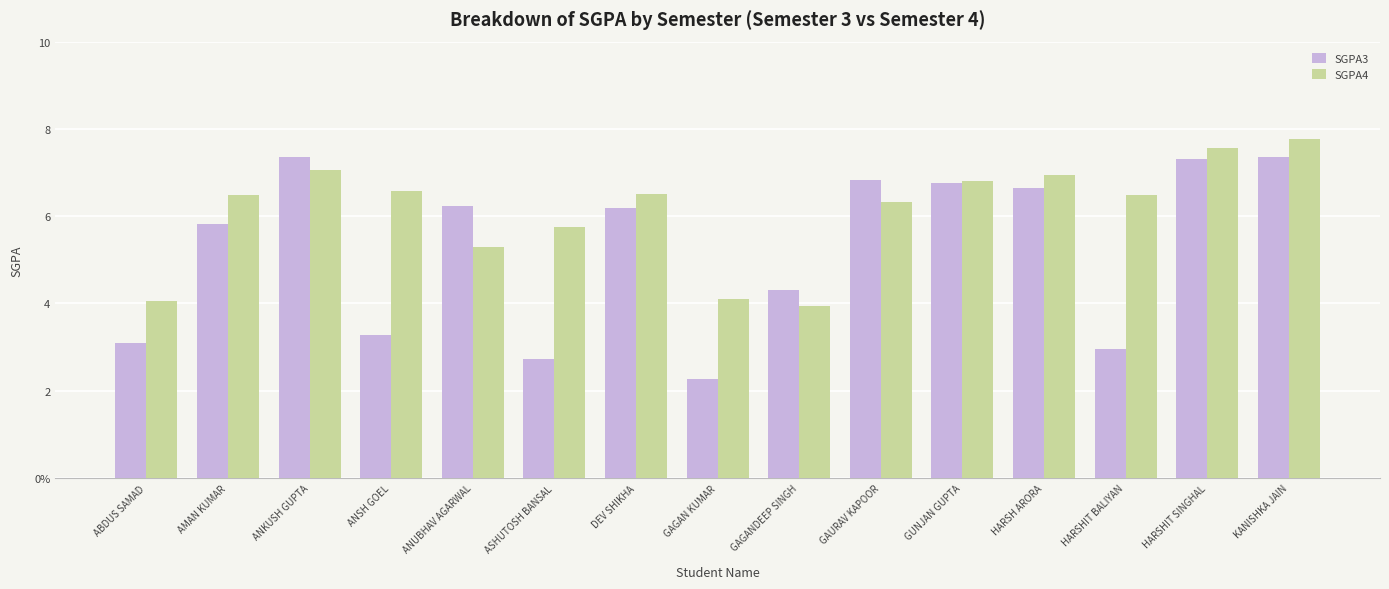

What is the label of the 5th bar from the right?

GUNJAN GUPTA